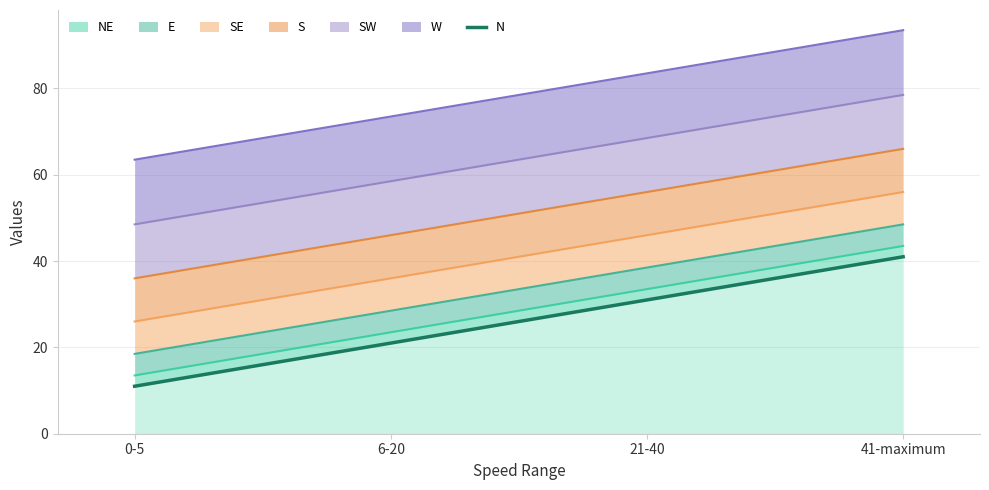

Reading right to left, transcribe all the data shown in this chart.

41-maximum=41	21-40=31	6-20=21	0-5=11